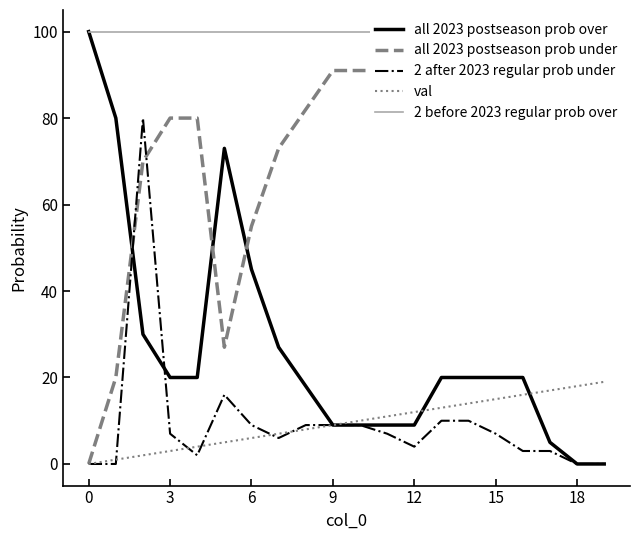

The all 2023 postseason prob under series shows 91 at 12. True or false?

True